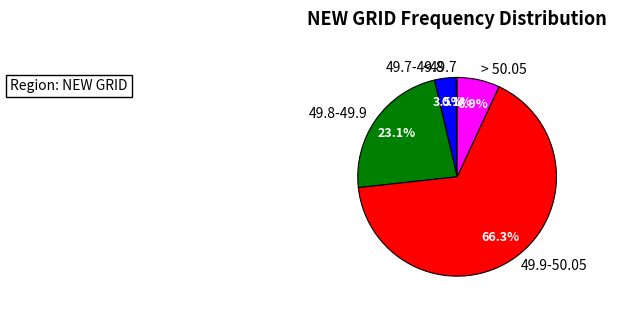

To the nearest percent, what is the average slice percentage?

20%